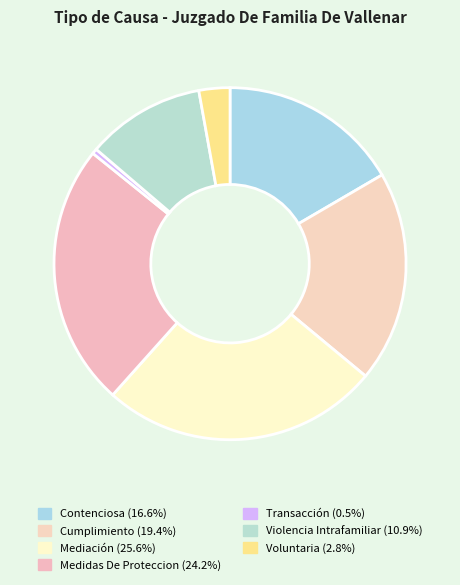

How many segments does this pie chart have?

7